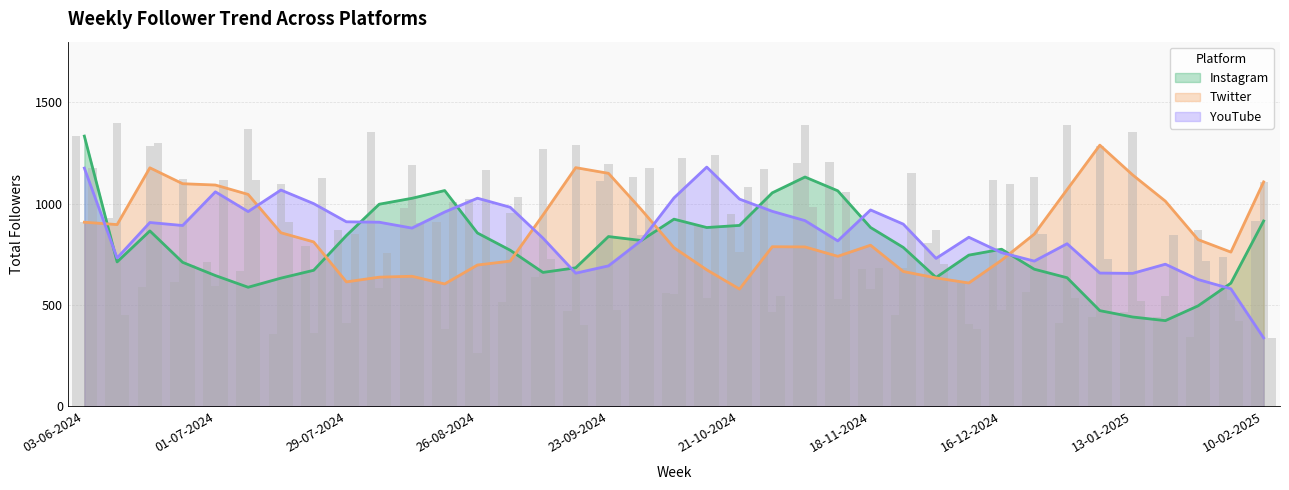

How many categories are shown in the chart?

37